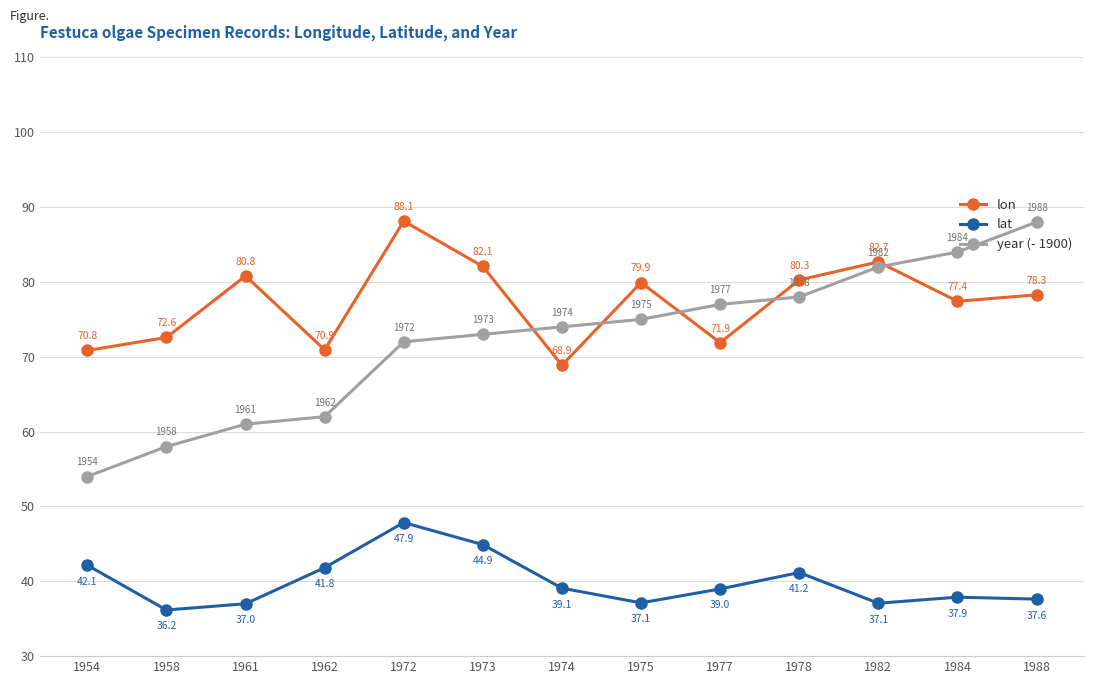

Reading right to left, what are all the values shown in this chart?

lon: 78.3	77.4	82.7	80.3	71.9	79.9	68.9	82.1	88.1	70.9	80.8	72.6	70.8
lat: 37.6	37.9	37.1	41.2	39.0	37.1	39.1	44.9	47.9	41.8	37.0	36.2	42.1
year (- 1900): 88.0	84.0	82.0	78.0	77.0	75.0	74.0	73.0	72.0	62.0	61.0	58.0	54.0